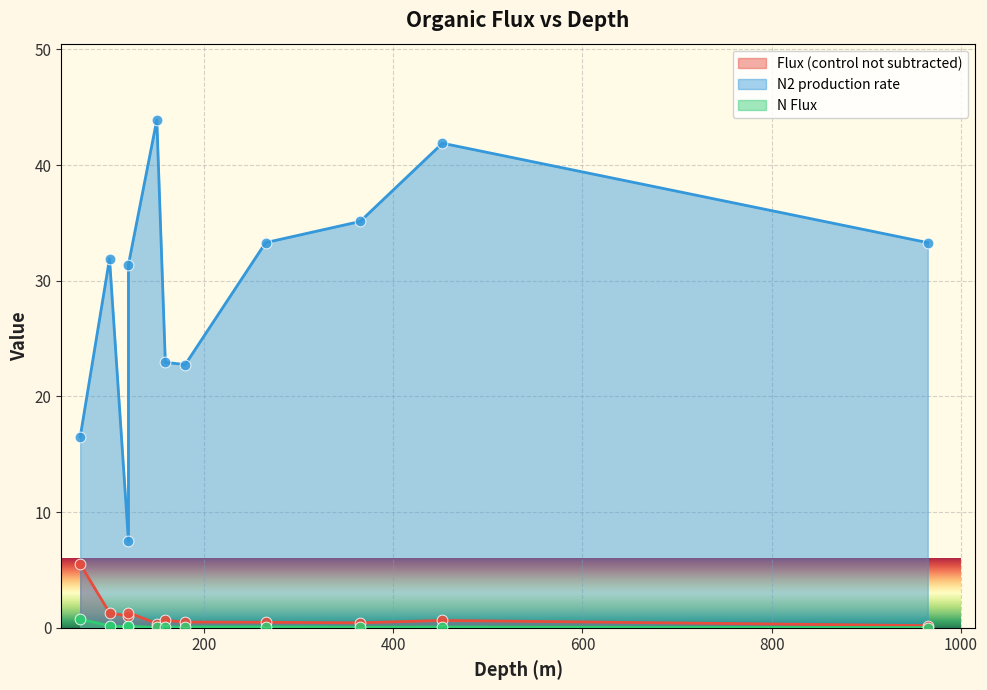

Is the value of Flux (control not subtracted) at 452 greater than the value of N Flux at 965?

Yes